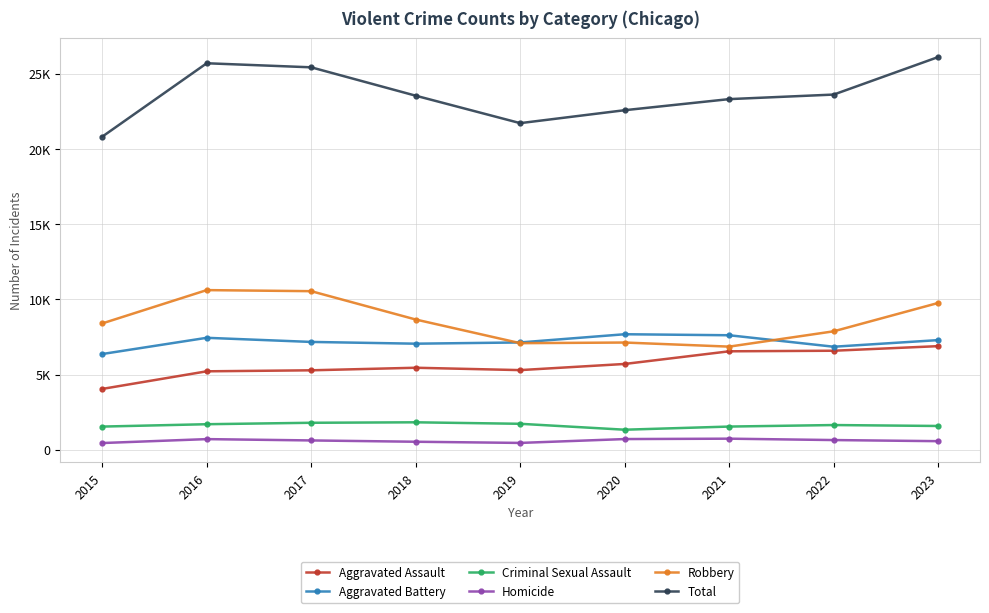

Is the value of Robbery at 2017 greater than the value of Aggravated Assault at 2020?

Yes